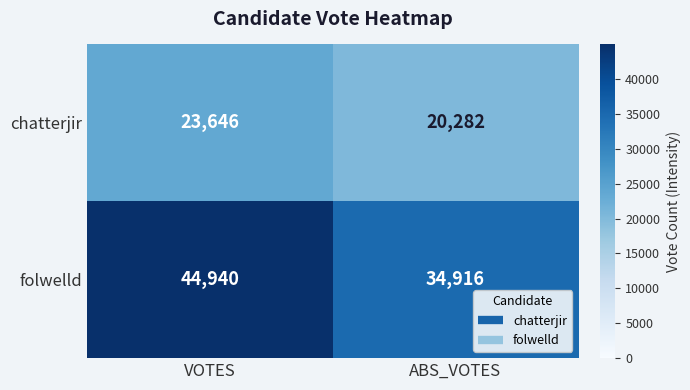

The value of chatterjir at ABS_VOTES is 5534. True or false?

False